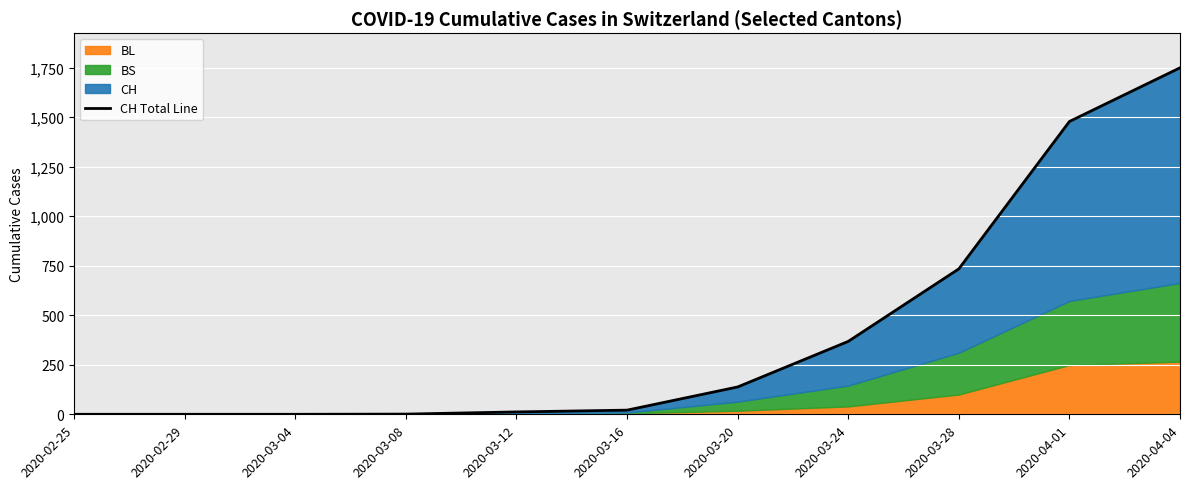

How many data points are less than 21?

5